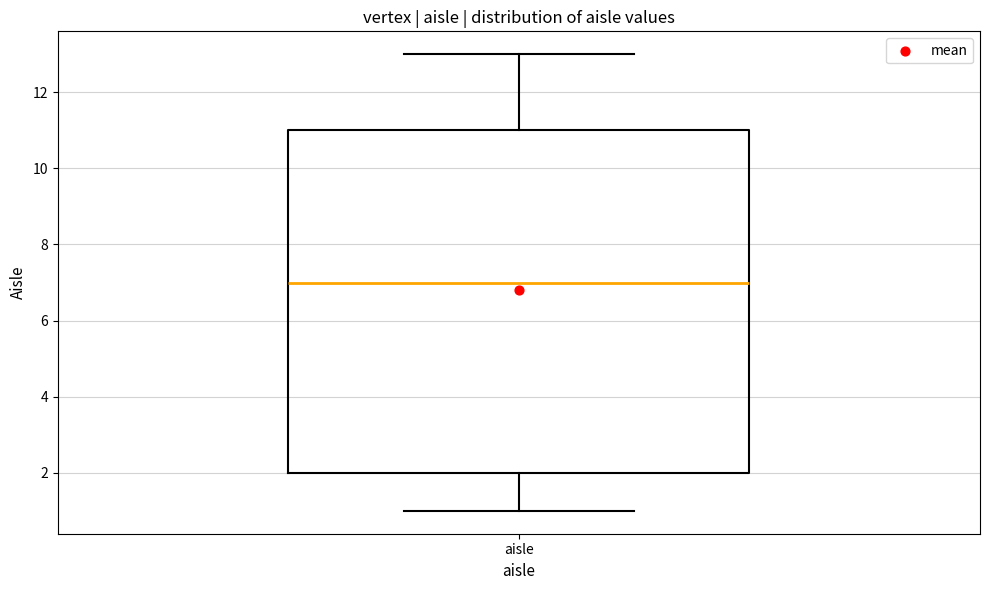

Read this box plot against the y-axis: the position of the median line, the range covered by the box, and the ends of both whiskers. The values are not printed on the chart, so give them approximately, as read against the axis.

median 7, box 2 to 11, whiskers 1 to 13